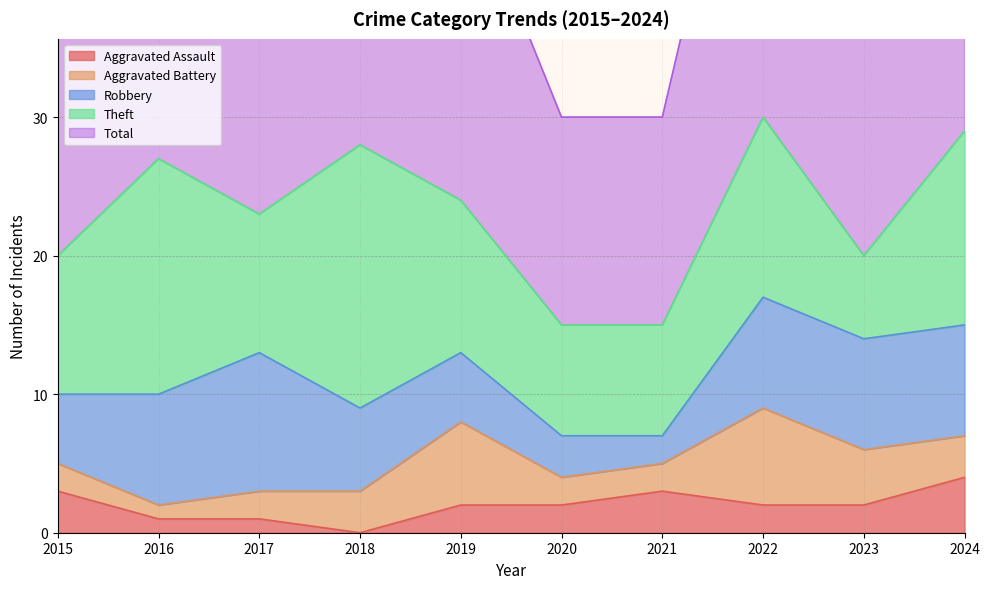

Which series has the widest spread of values?

Total